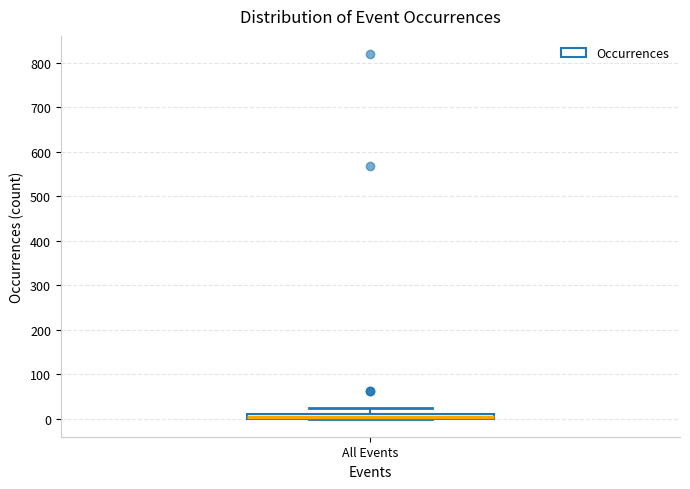

Where is the lower edge of the box for All Events on the y-axis? The values are not printed on the chart, so give them approximately, as read against the axis.

0